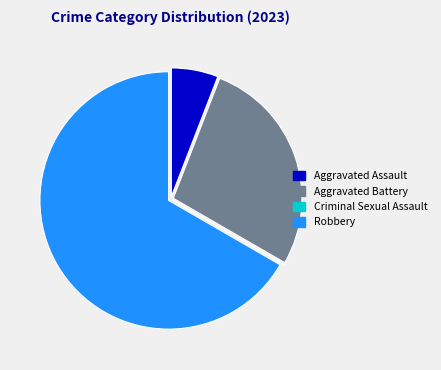

Is there any slice that represents more than half of the pie?

Yes